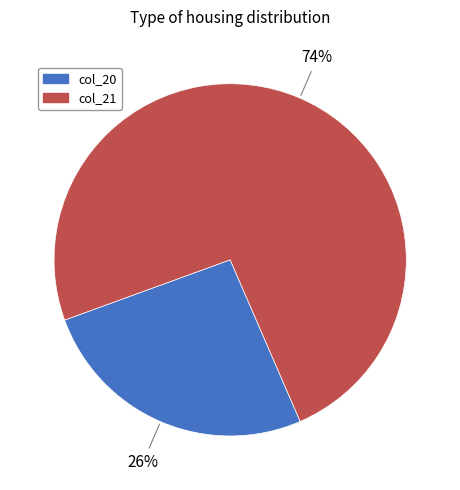

To the nearest percent, what is the difference between the col_20 and col_21 slice percentages?

48%